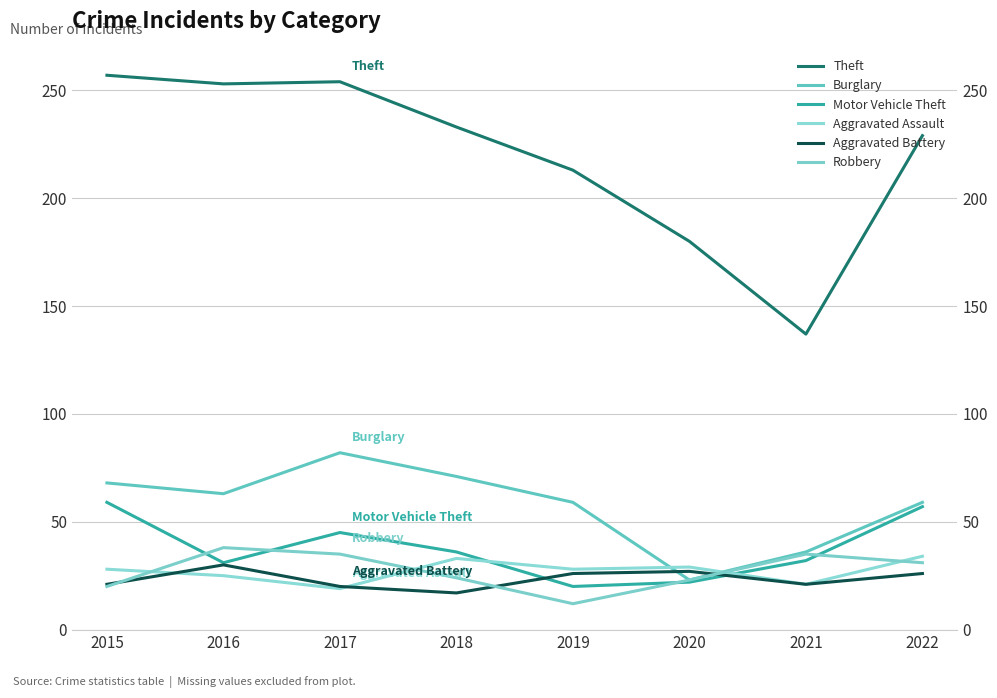

Read the Aggravated Assault value at 2020.

29